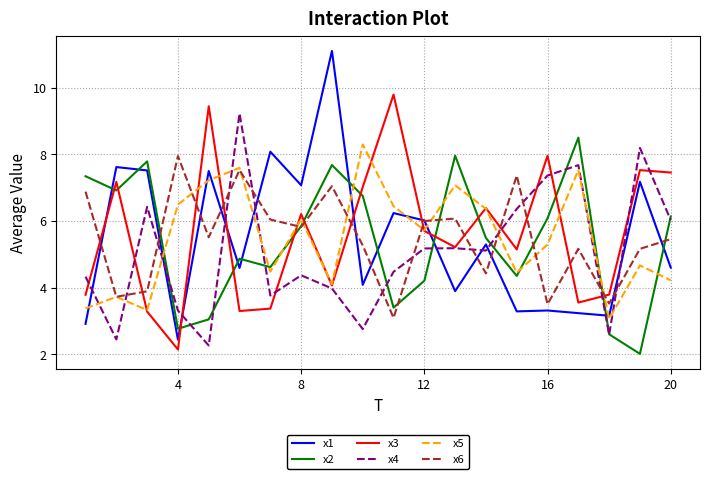

What are all the series names shown in the legend?

x1, x2, x3, x4, x5, x6